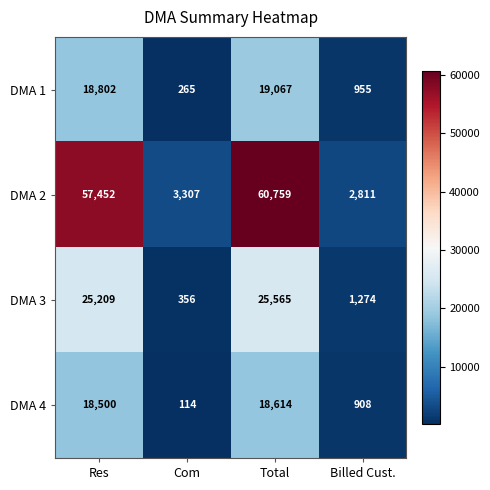

Which series has the largest total across all categories?

DMA 2